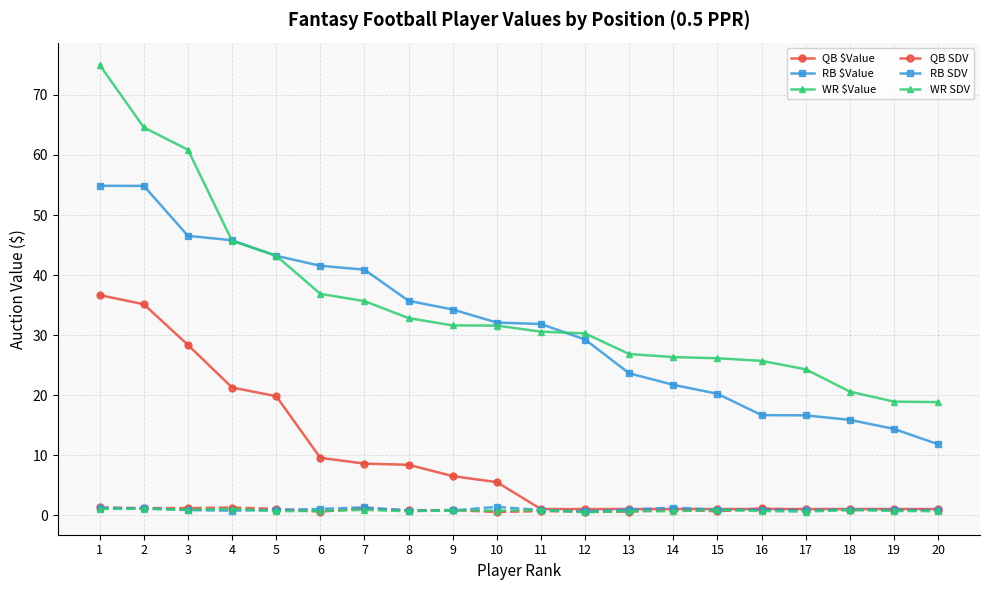

The QB SDV series shows 0.9 at 18. True or false?

True